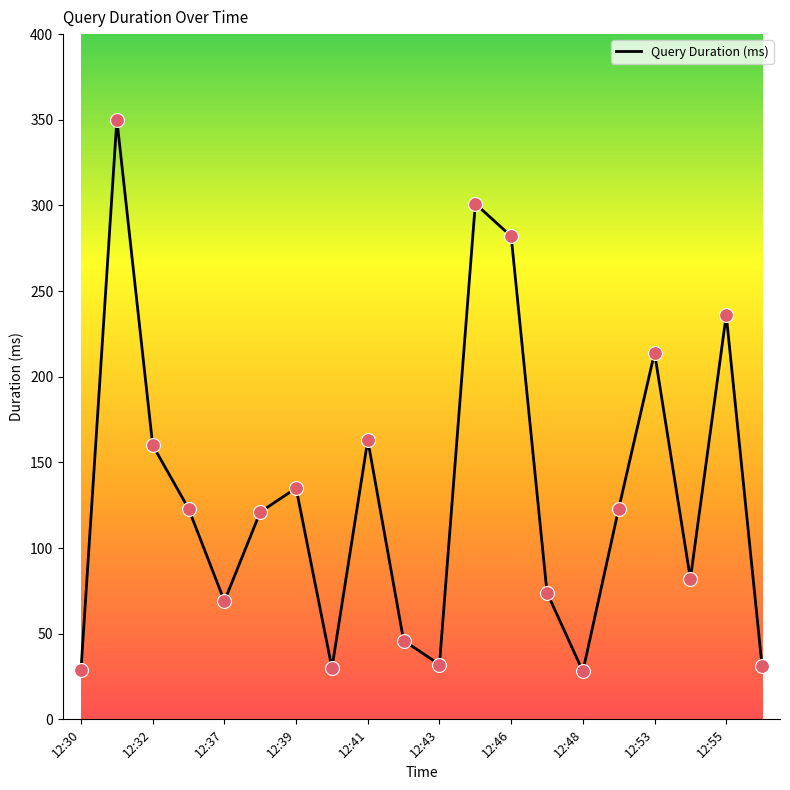

What is the smallest value displayed?

28